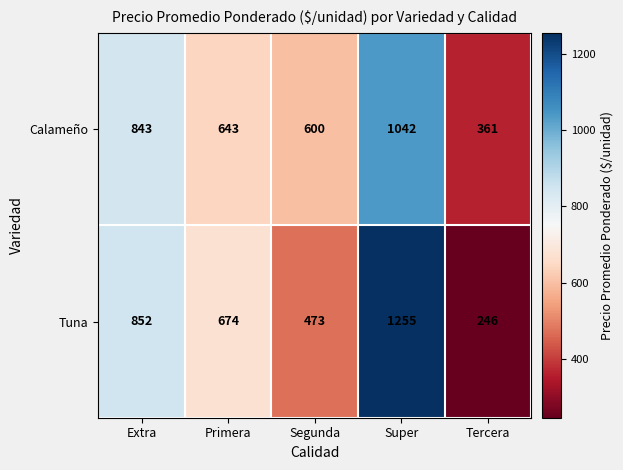

What is the difference between the highest and lowest values at Super?

213